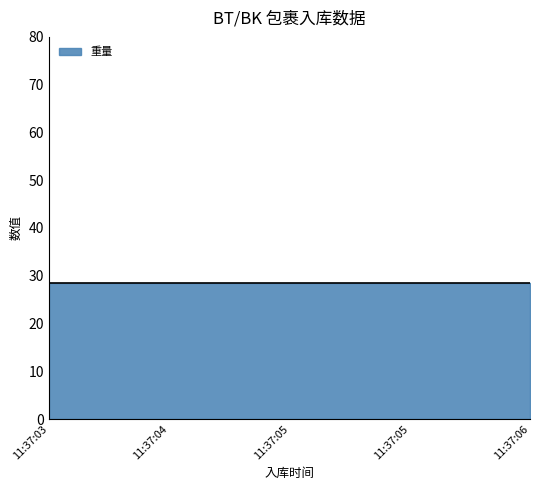

True or false: 高度 and 重量 intersect in this chart.

False